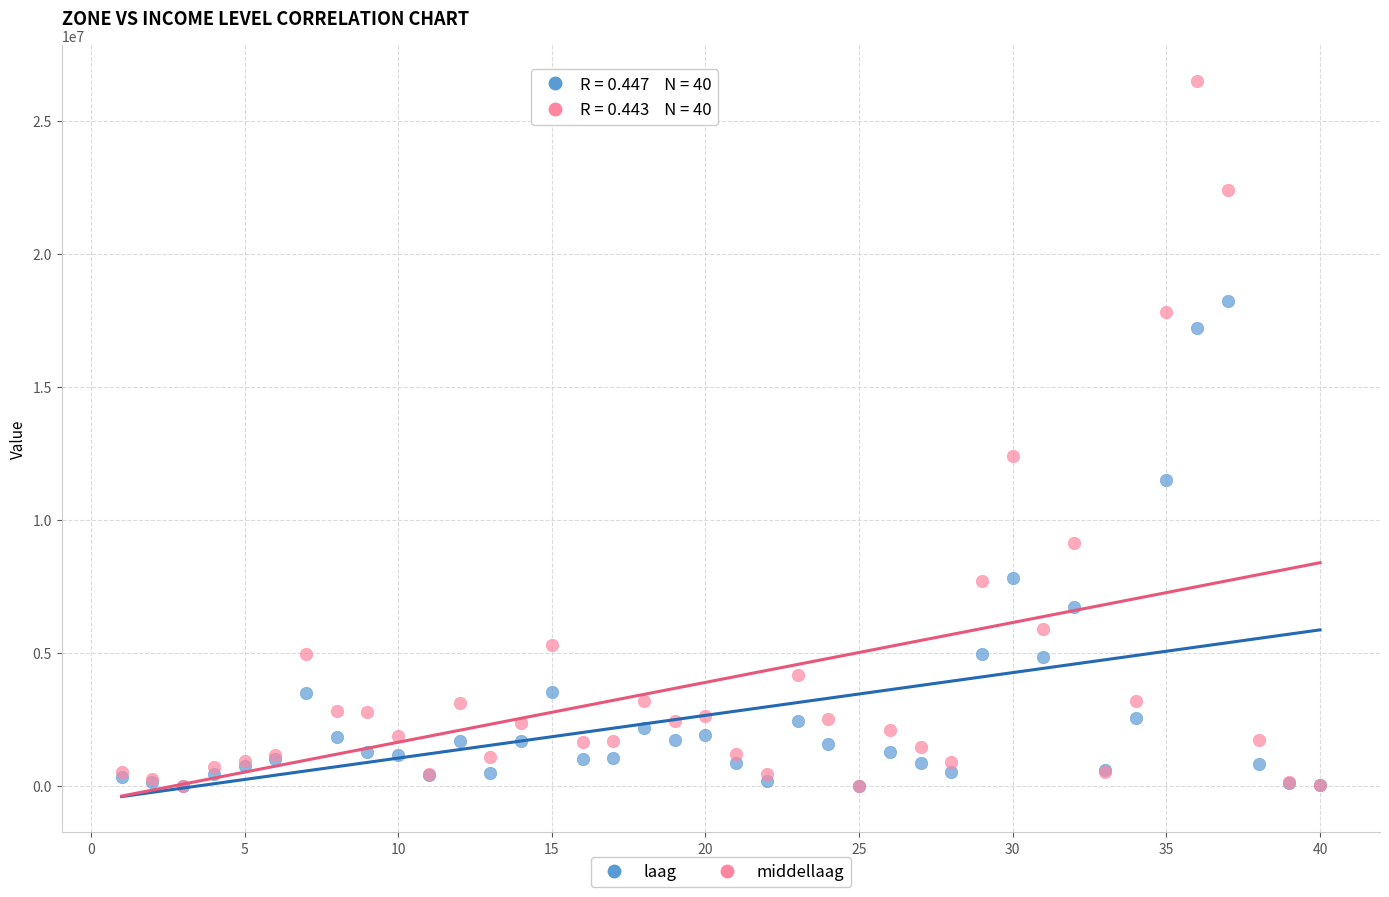

Across all series, what Y value is closest to 13254238?

12415870.3